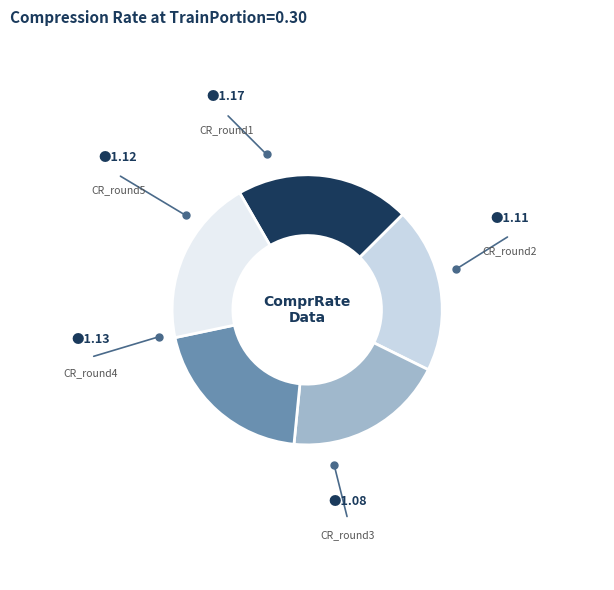

True or false: CR_round3 accounts for 10% of the total.

False